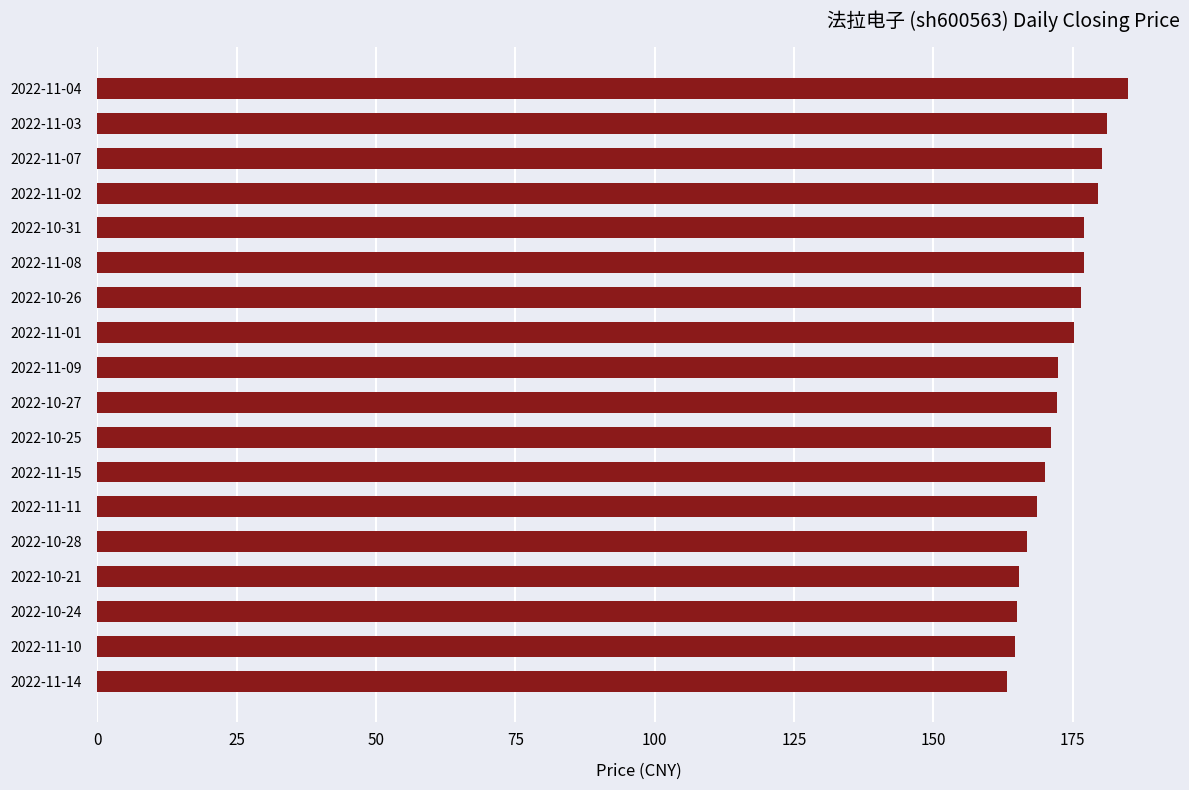

The value at 2022-10-27 is 277.9. True or false?

False